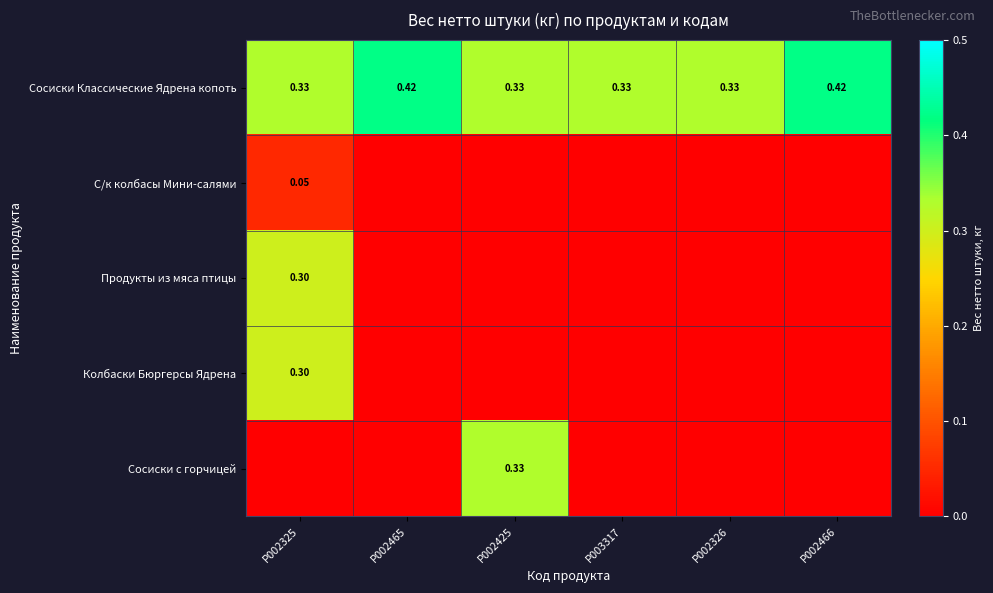

At which label does С/к колбасы Мини-салями reach its peak?

P002325